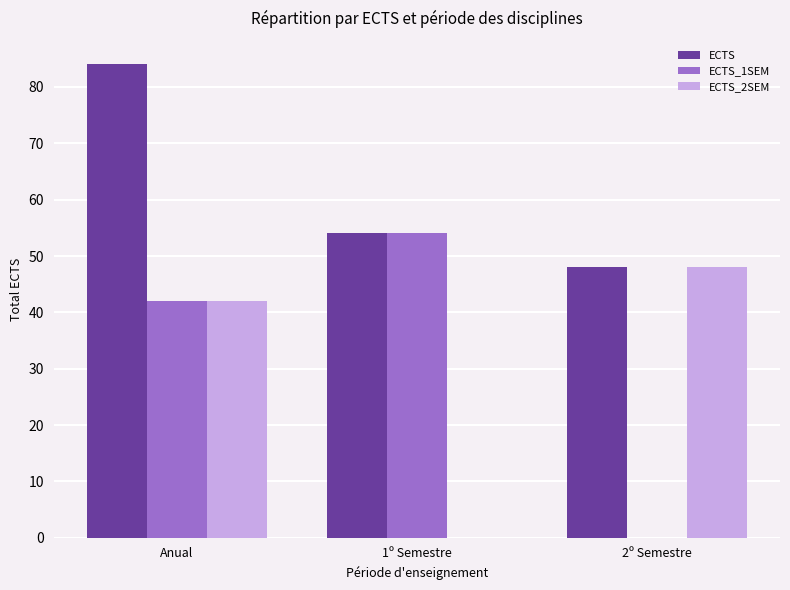

Is the value of ECTS_2SEM at 2º Semestre greater than the value of ECTS at 1º Semestre?

No